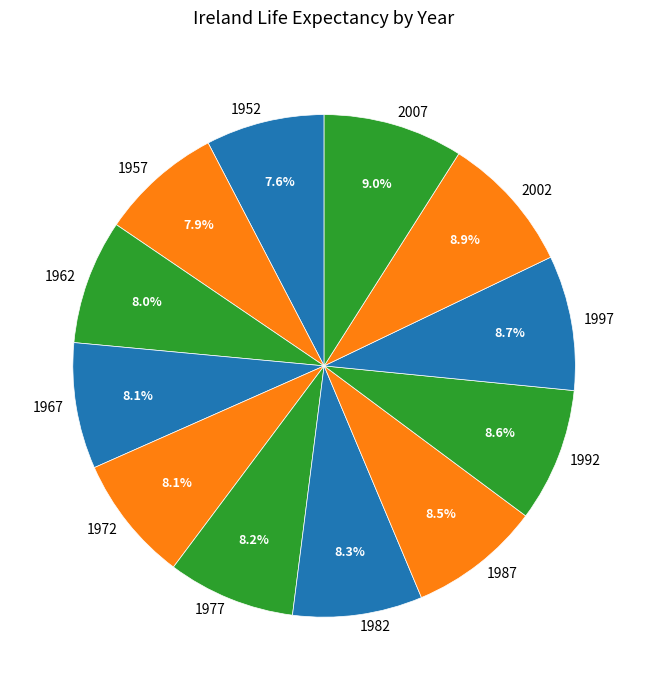

Combined, do 1962 and 1967 account for over 50%?

No